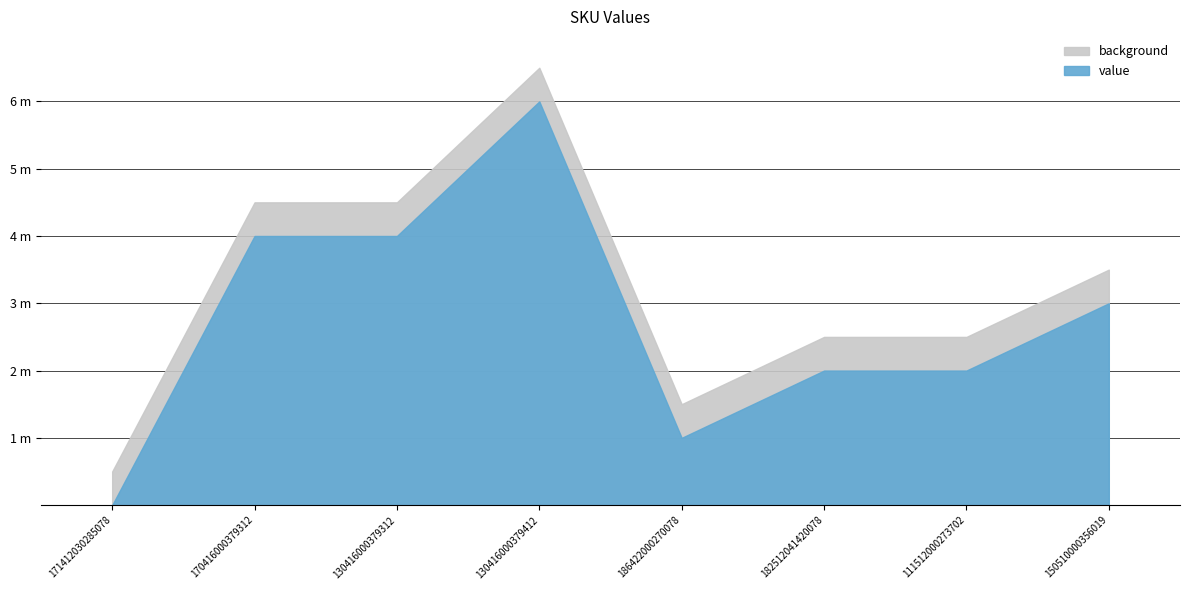

Between 171412030285078 and 130416000379312, which is larger?

130416000379312